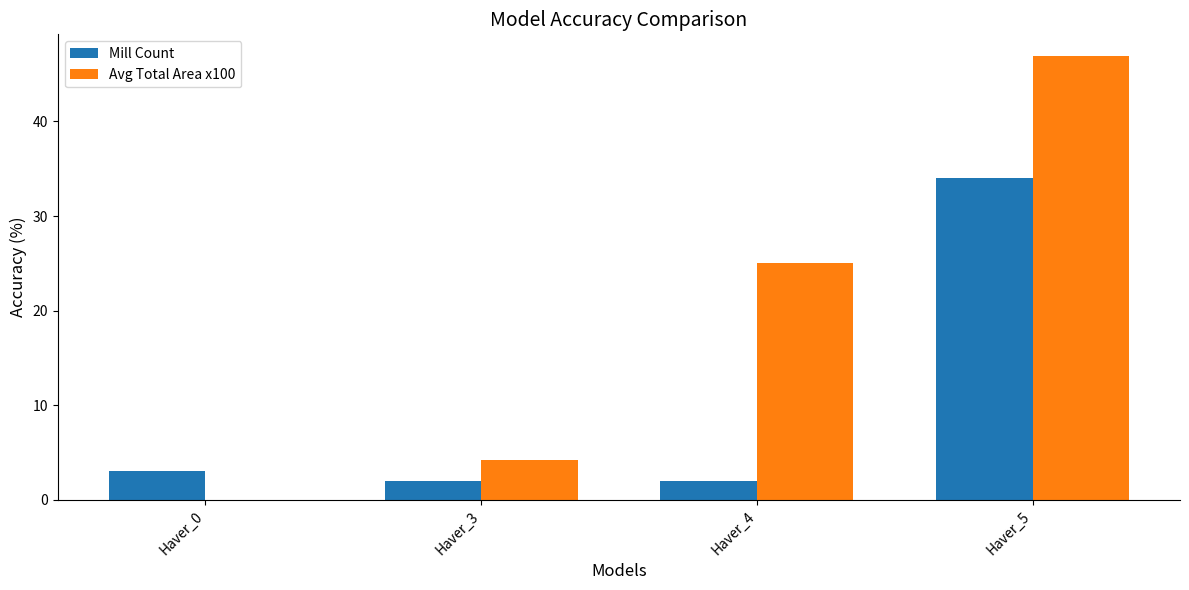

True or false: Avg Total Area x100 has a value of 4.2 at Haver_3.

True